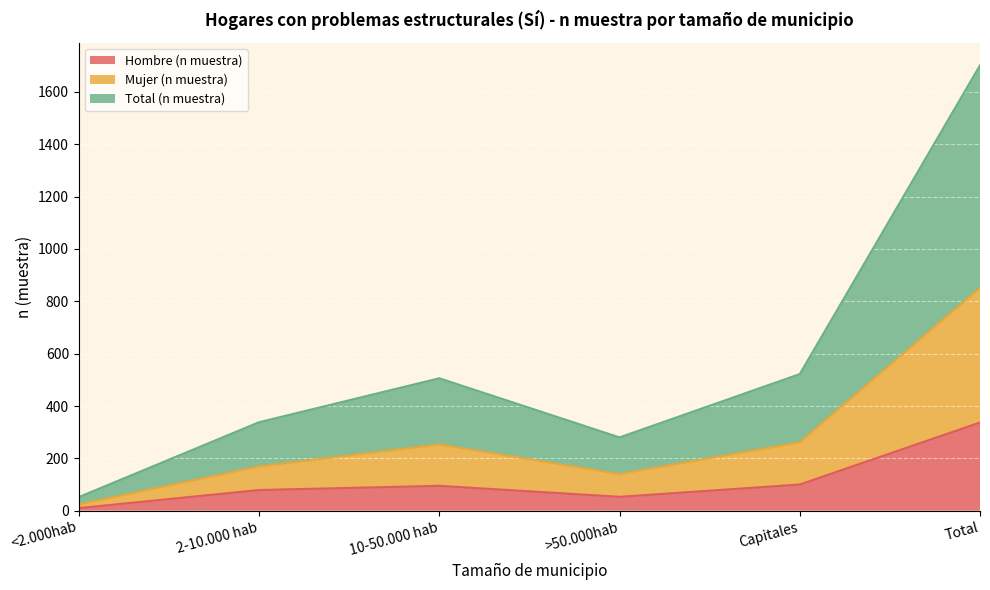

Reading right to left, what are all the values shown in this chart?

Hombre (n muestra): Total=337	Capitales=100	>50.000hab=53	10-50.000 hab=95	2-10.000 hab=79	<2.000hab=10
Mujer (n muestra): Total=851	Capitales=261	>50.000hab=140	10-50.000 hab=253	2-10.000 hab=169	<2.000hab=24
Total (n muestra): Total=1702	Capitales=522	>50.000hab=280	10-50.000 hab=506	2-10.000 hab=338	<2.000hab=52